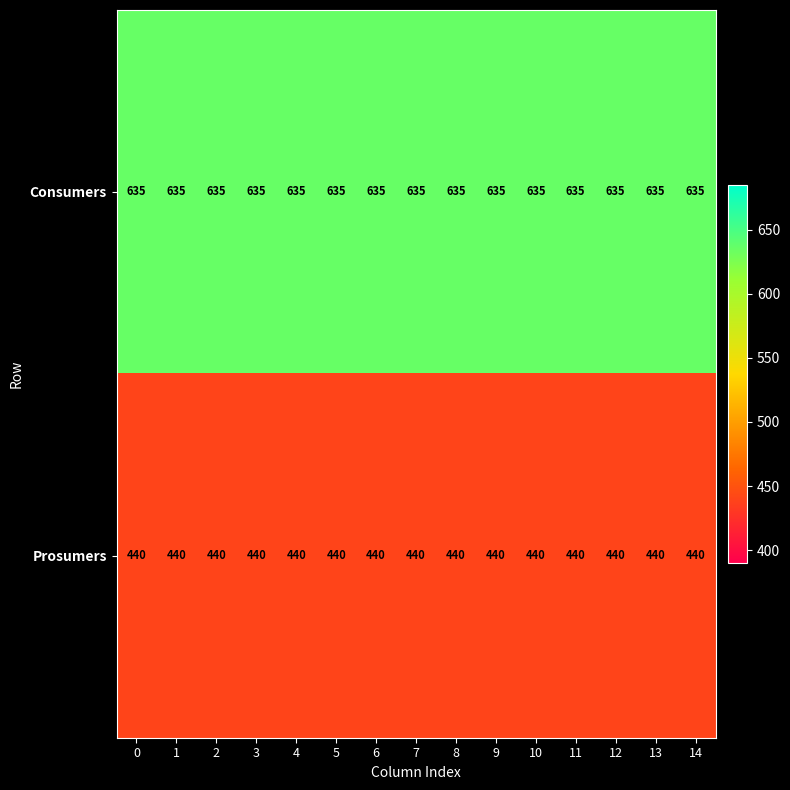

Is the value of Consumers at 14 greater than the value of Prosumers at 11?

Yes